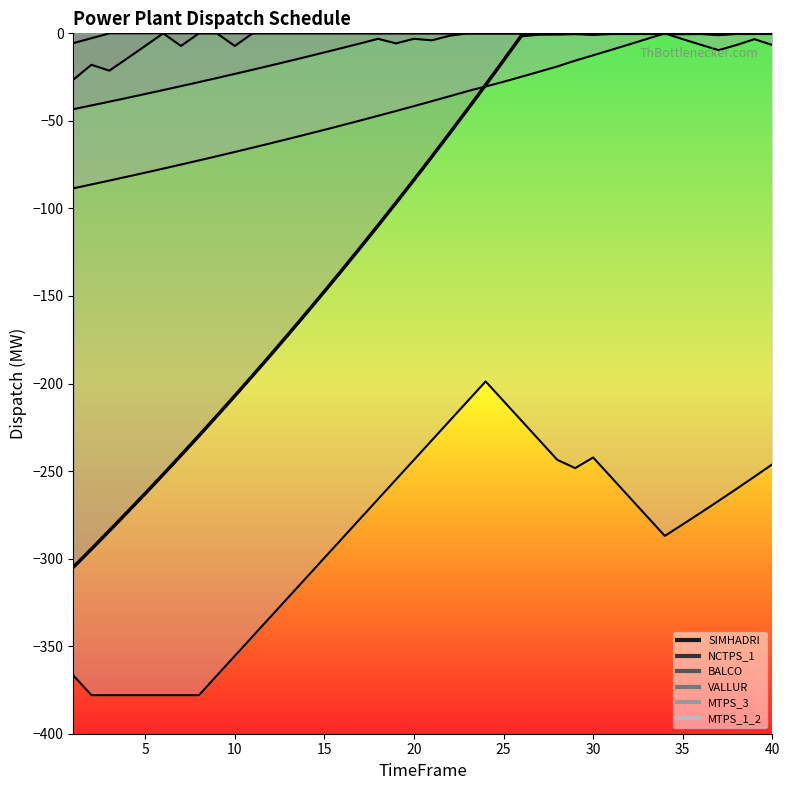

What is the value of the 24th point from the left?

-29.5